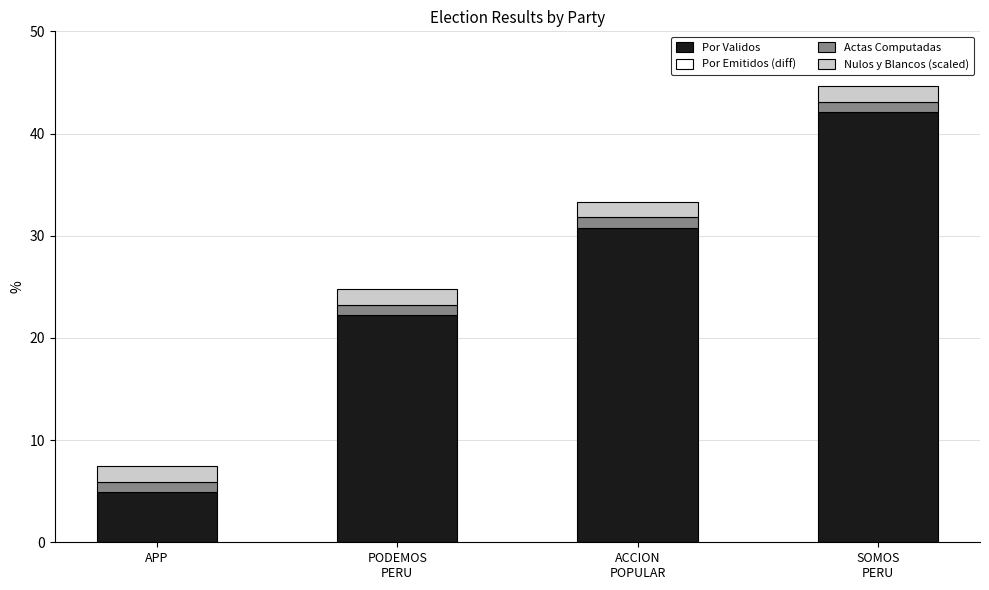

At which label does Por Validos reach its minimum?

APP